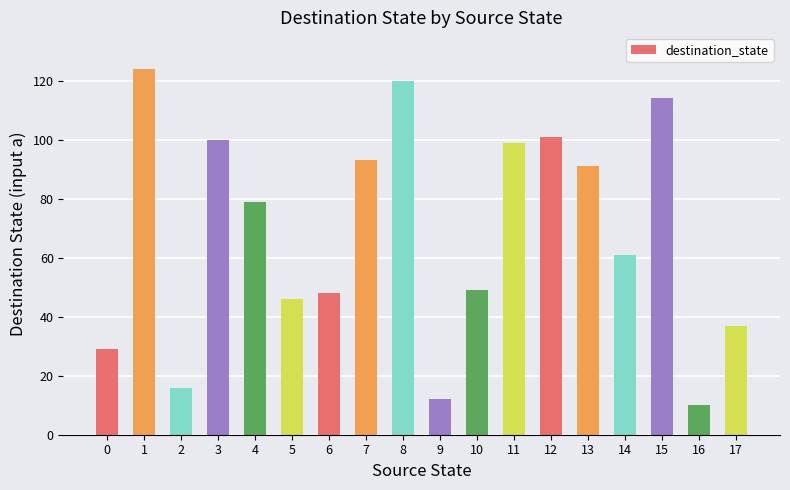

What is the sum of the values at 11 and 0?

128